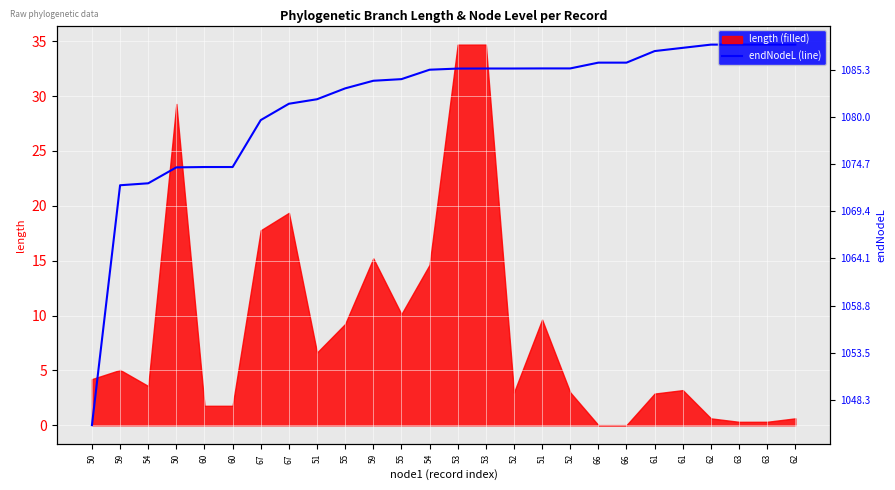

What is the difference between the maximum and minimum values?

34.7